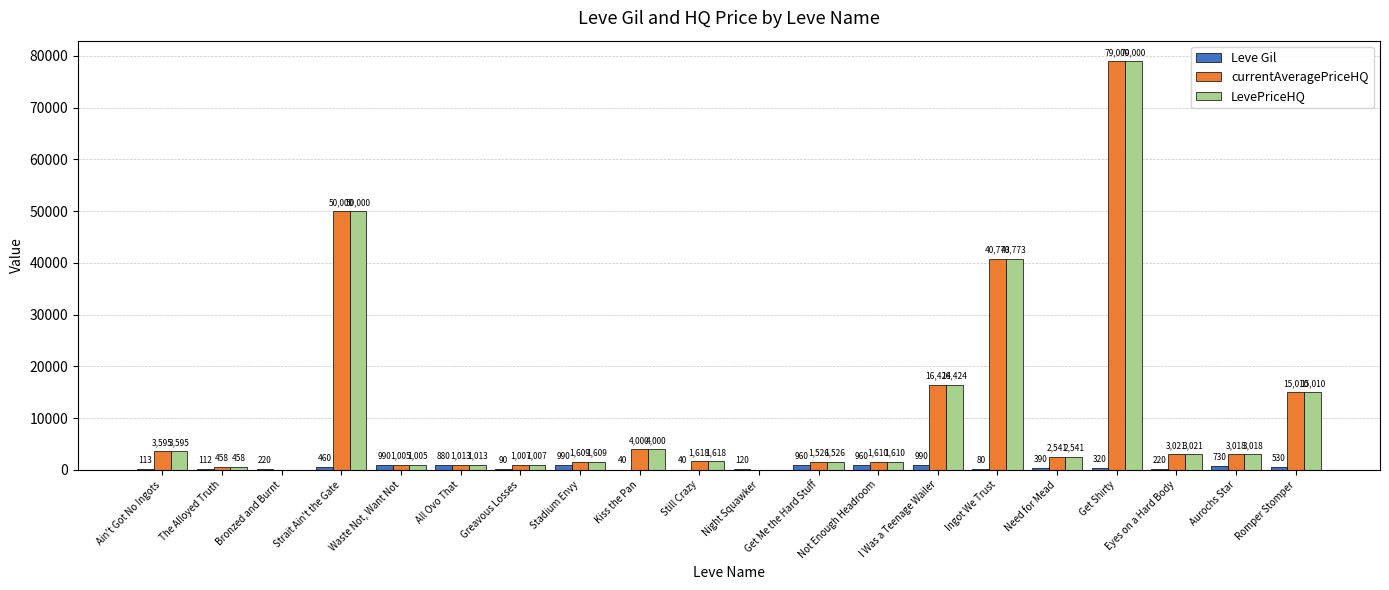

What is the sum of the Leve Gil values at Night Squawker and Kiss the Pan?

160.0